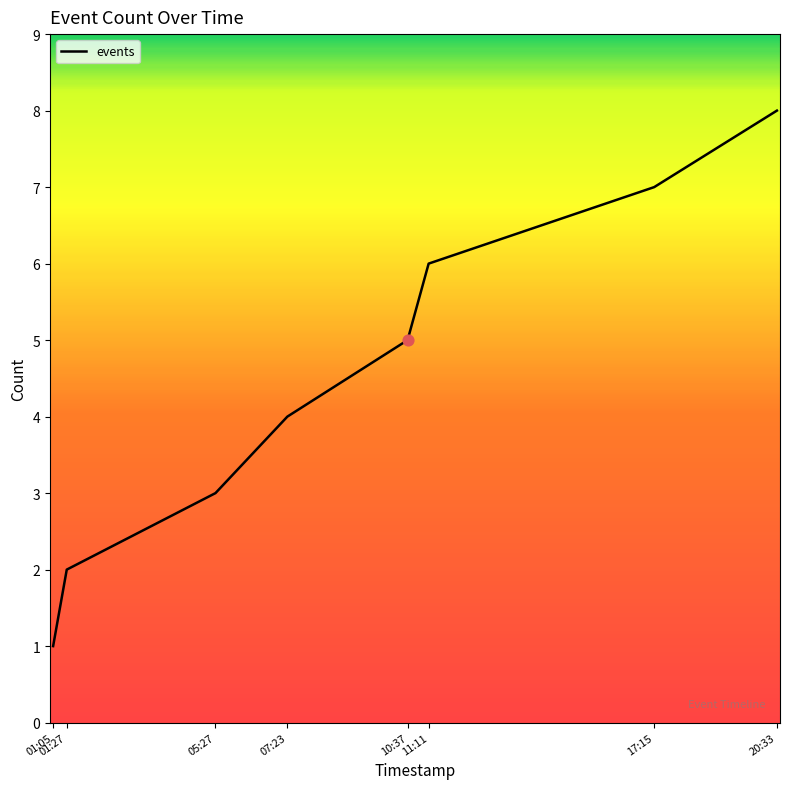

What is the change in value from 11:11 to 17:15?

+1